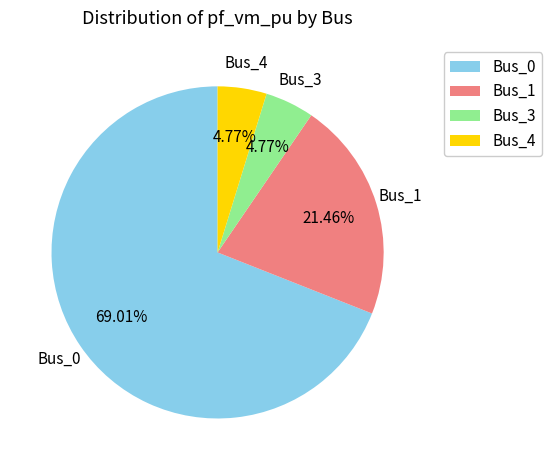

Between Bus_4 and Bus_1, which is larger?

Bus_1